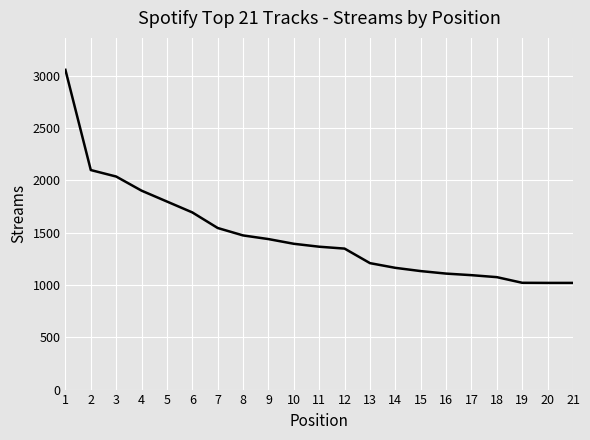

What is the difference between the values at 2 and 17?

1005